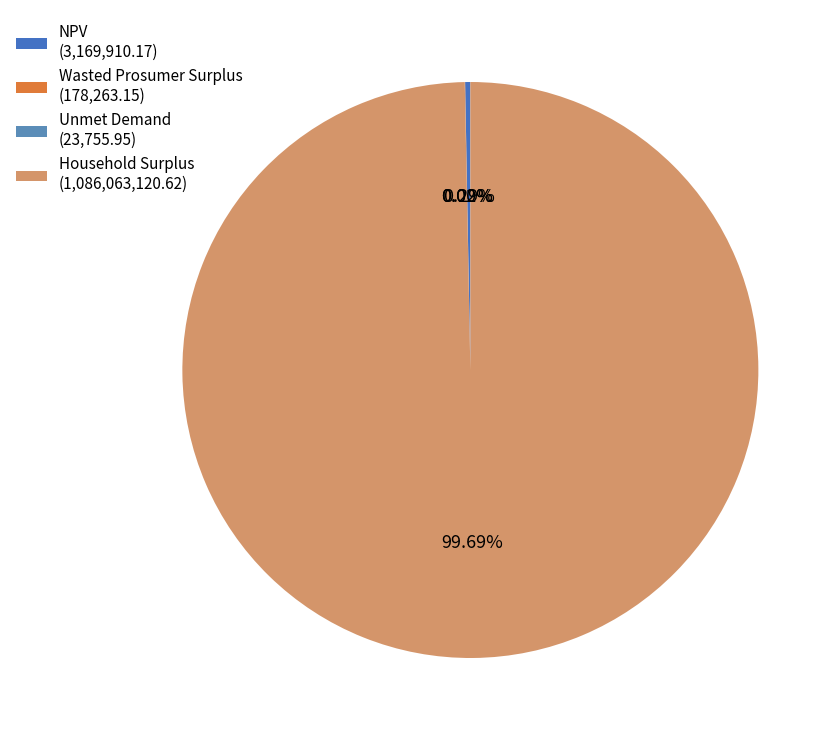

Which category accounts for the majority?

Household Surplus